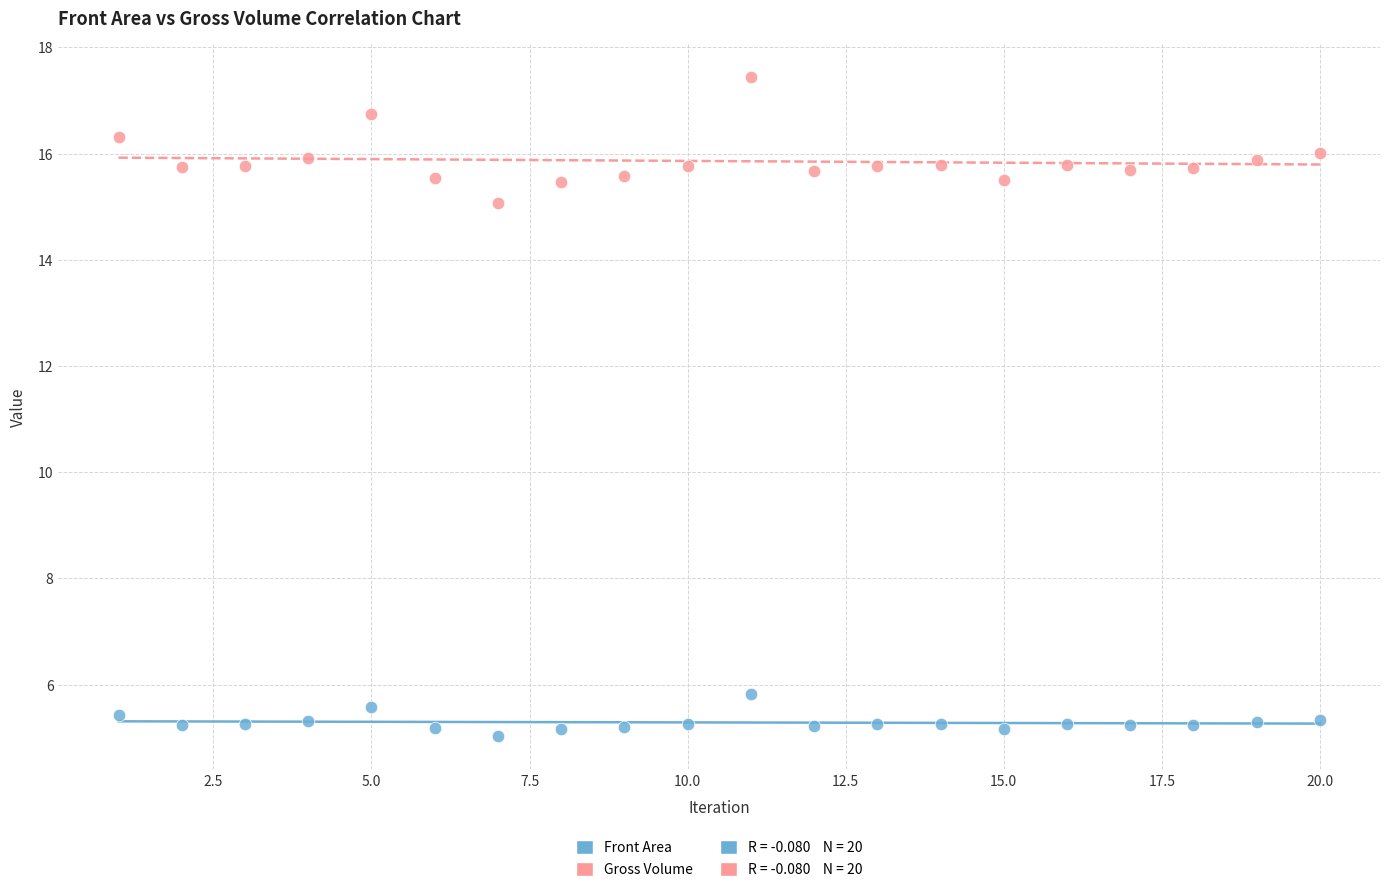

Which series has the largest Y range (max minus min)?

Gross Volume